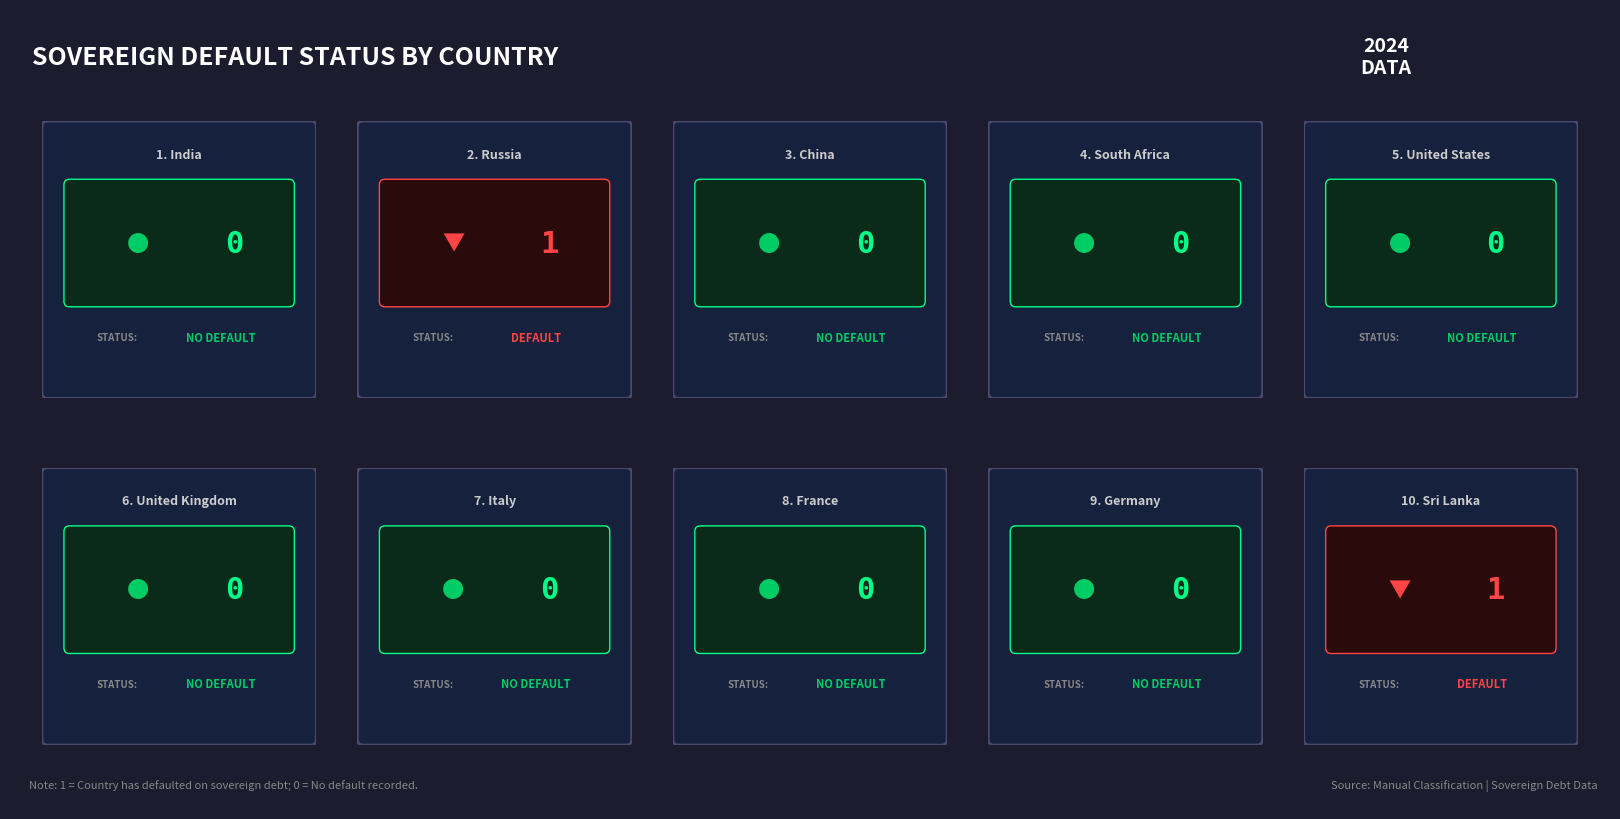

What is the label of the 6th bar from the left?

United Kingdom